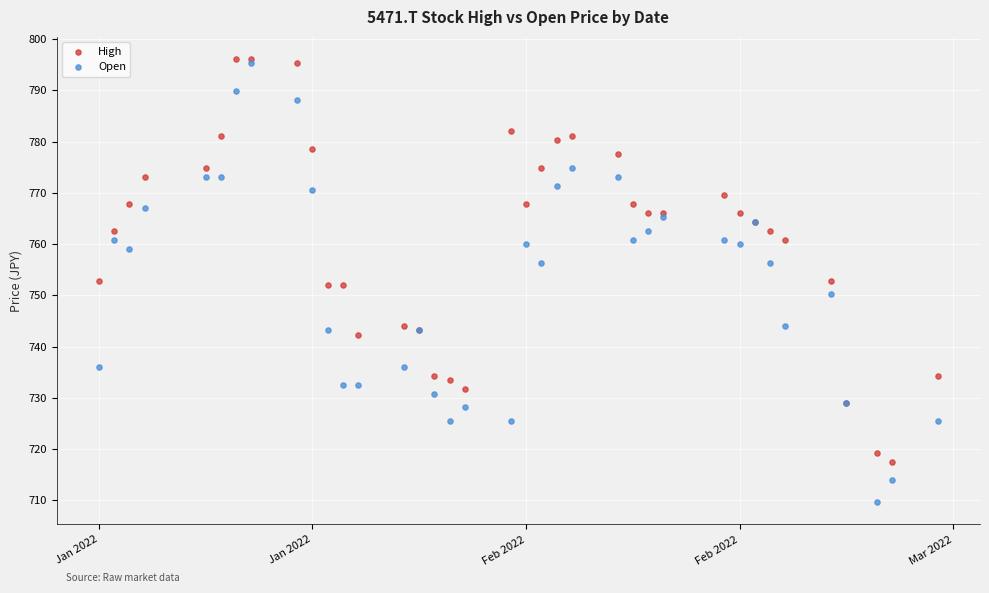

What are all the series names shown in the legend?

High, Open